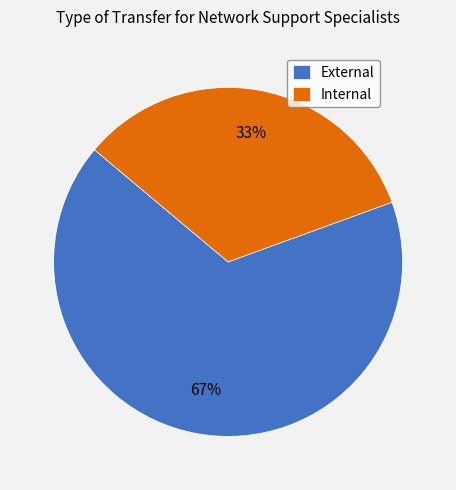

Between Internal and External, which is larger?

External